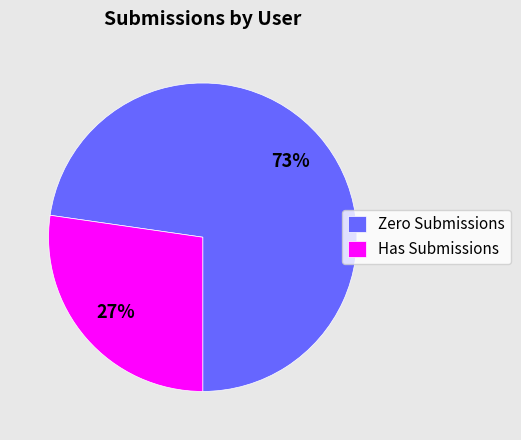

True or false: Zero Submissions accounts for 73% of the total.

True